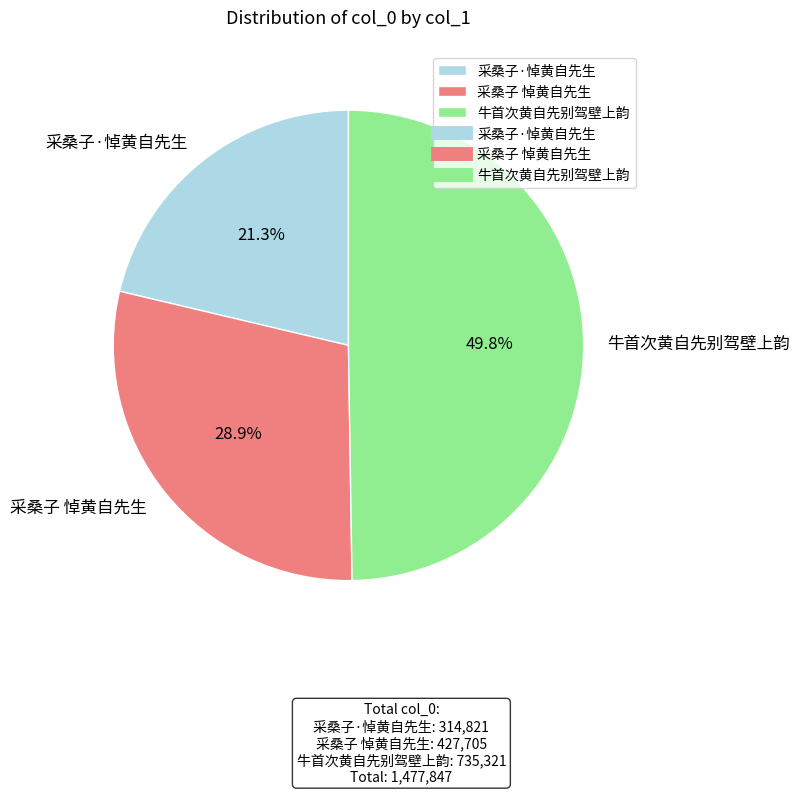

Which category has the smallest portion of the pie?

采桑子·悼黄自先生